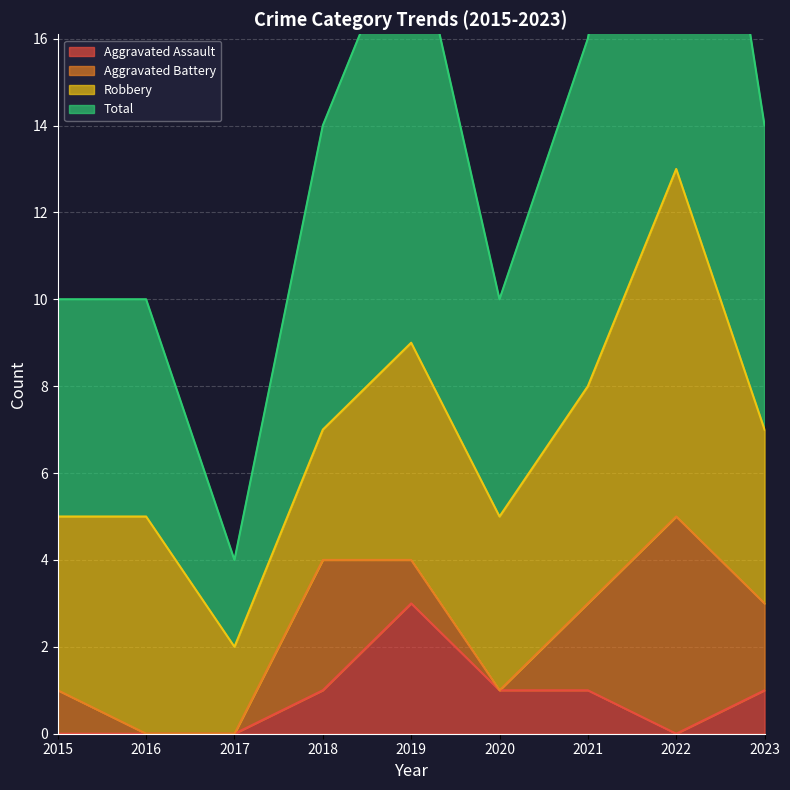

Which series has the largest total across all categories?

Total